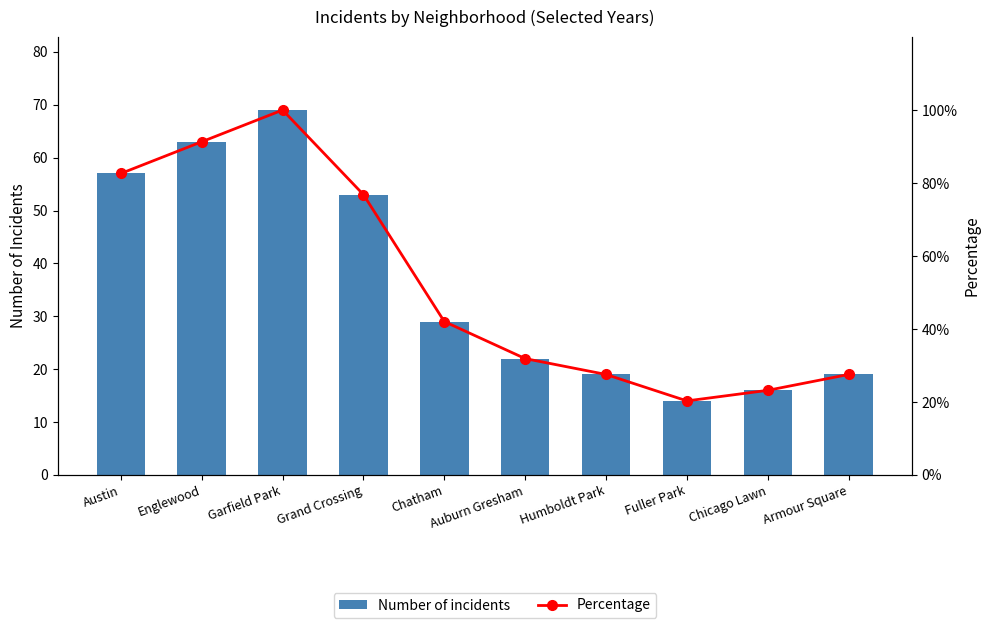

What is the sum of all Number of incidents values?

361.0